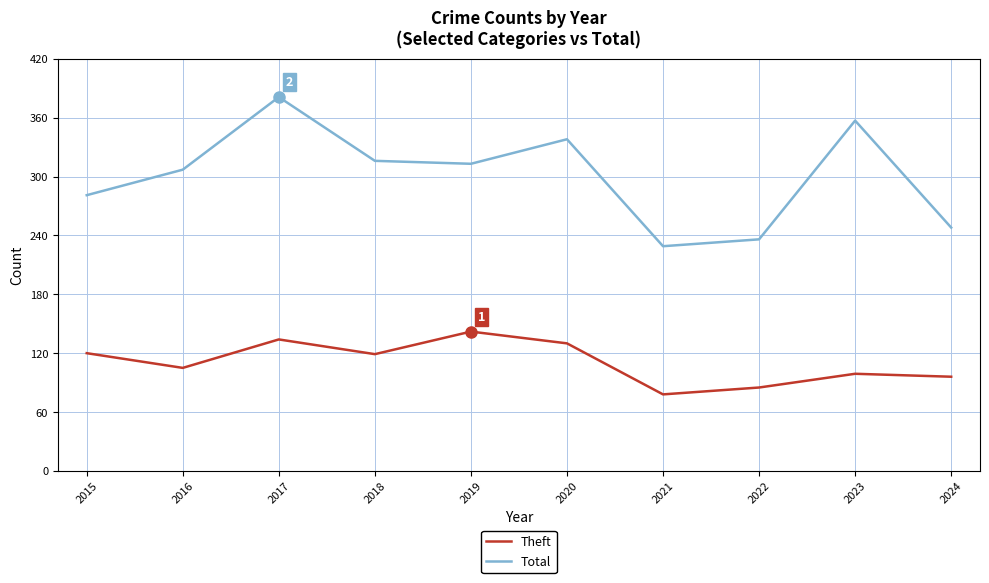

What is the difference between the Theft values at 2018 and 2024?

23